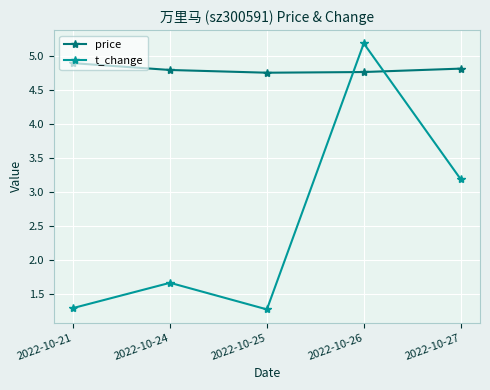

Where do price and t_change first cross each other?

2022-10-25 and 2022-10-26